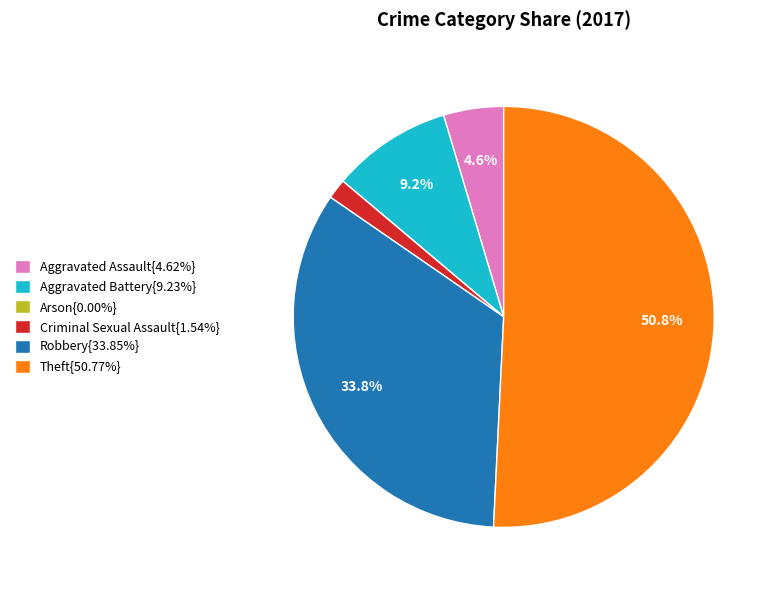

What is the ratio of the value at Robbery{33.85%} to the value at Aggravated Assault{4.62%}?

7.3